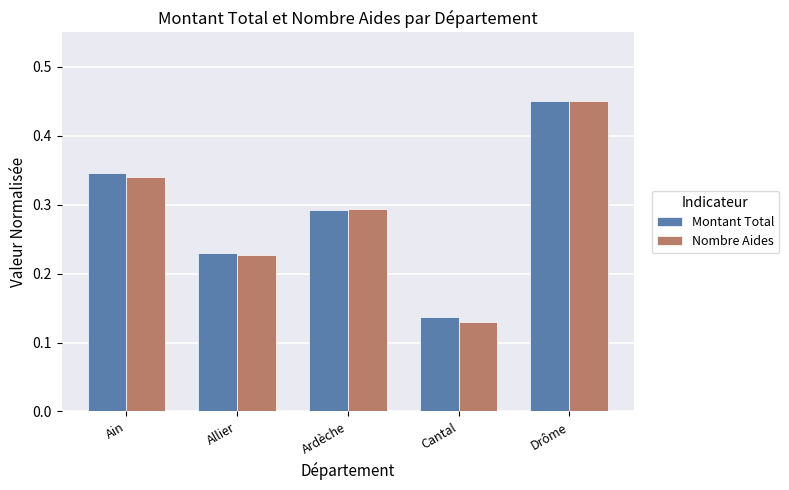

What is the sum of all Montant Total values?

1.5